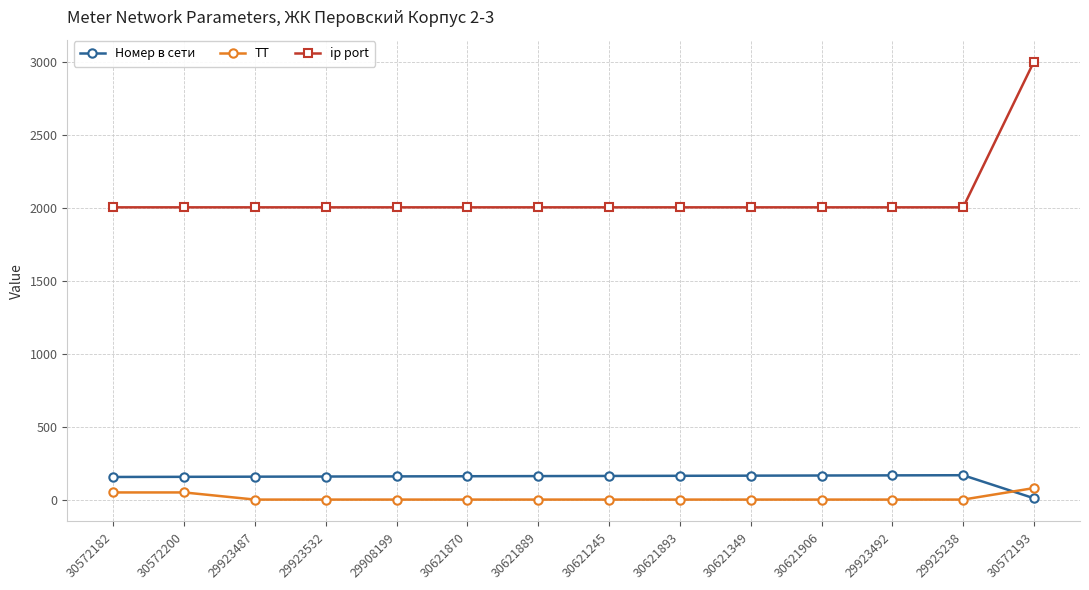

What is the difference between the highest and lowest values at 30572193?

2993